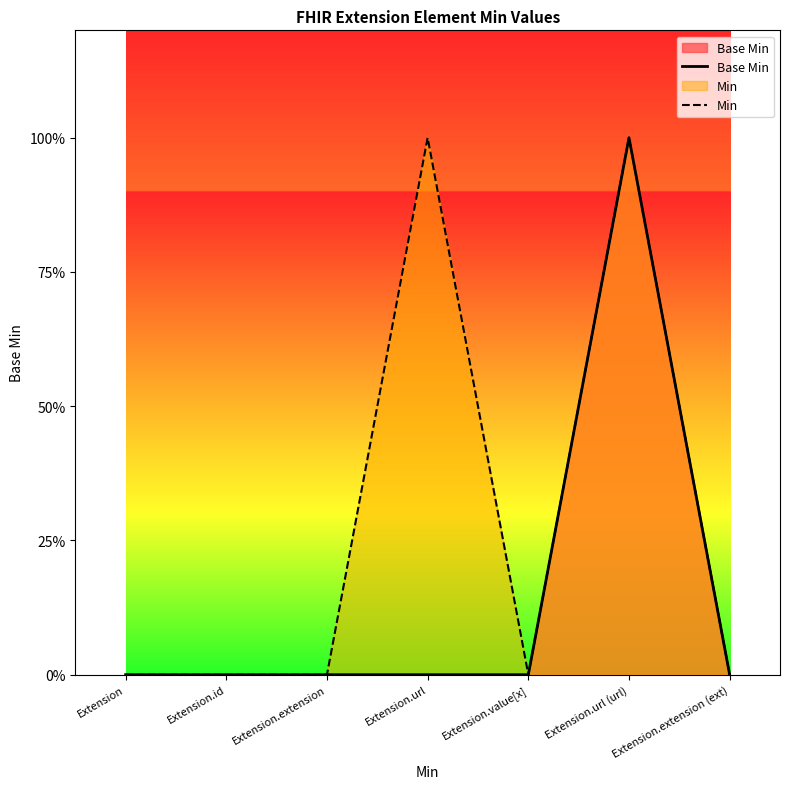

At which category is the sum across all series the highest?

Extension.url (url)